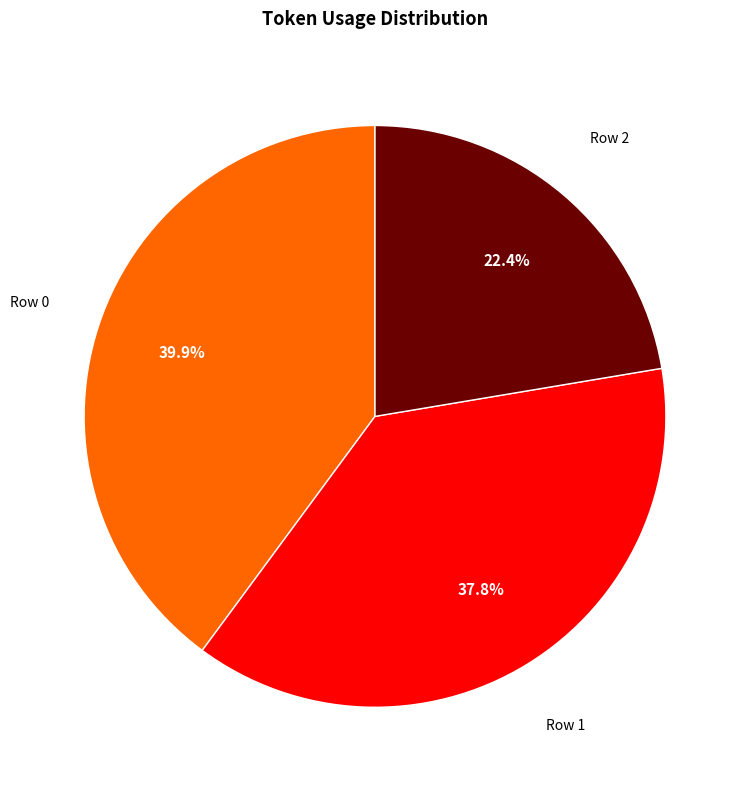

Which category has the biggest portion of the pie?

Row 0